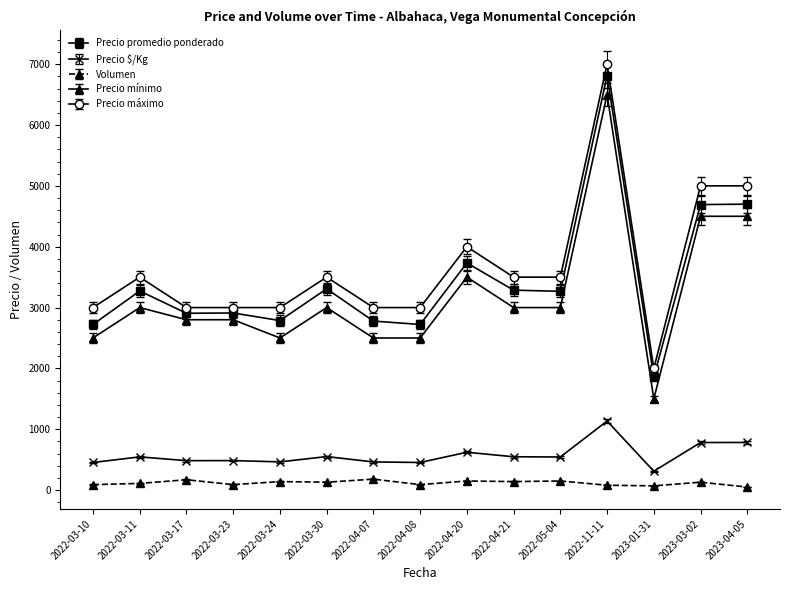

Which label corresponds to the largest value in the chart?

2022-11-11